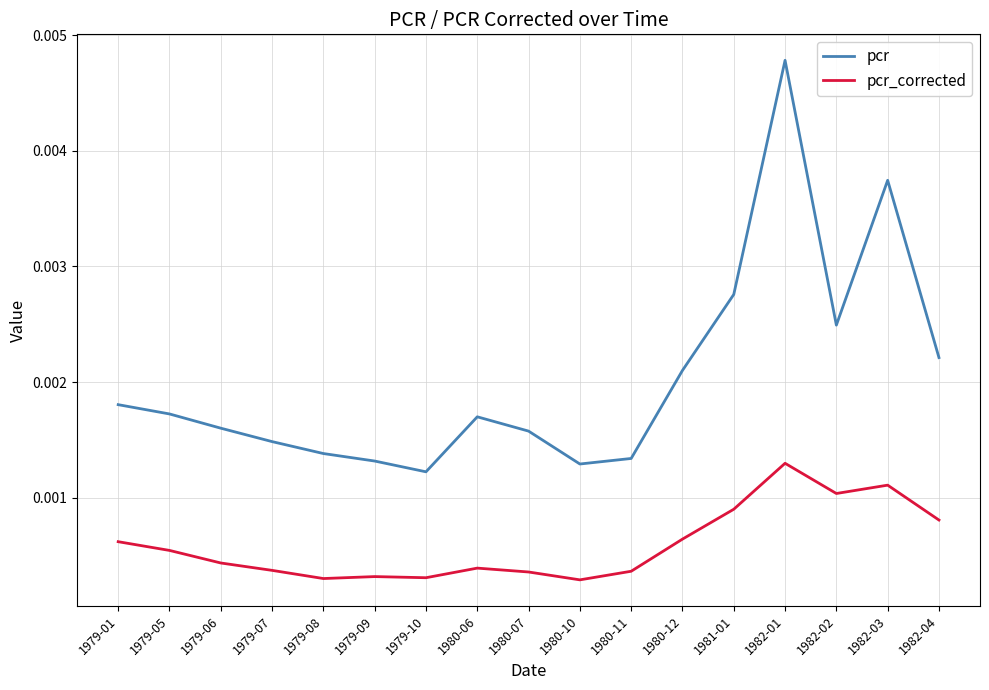

Count the pcr_corrected values in the range 0 to 1.

17